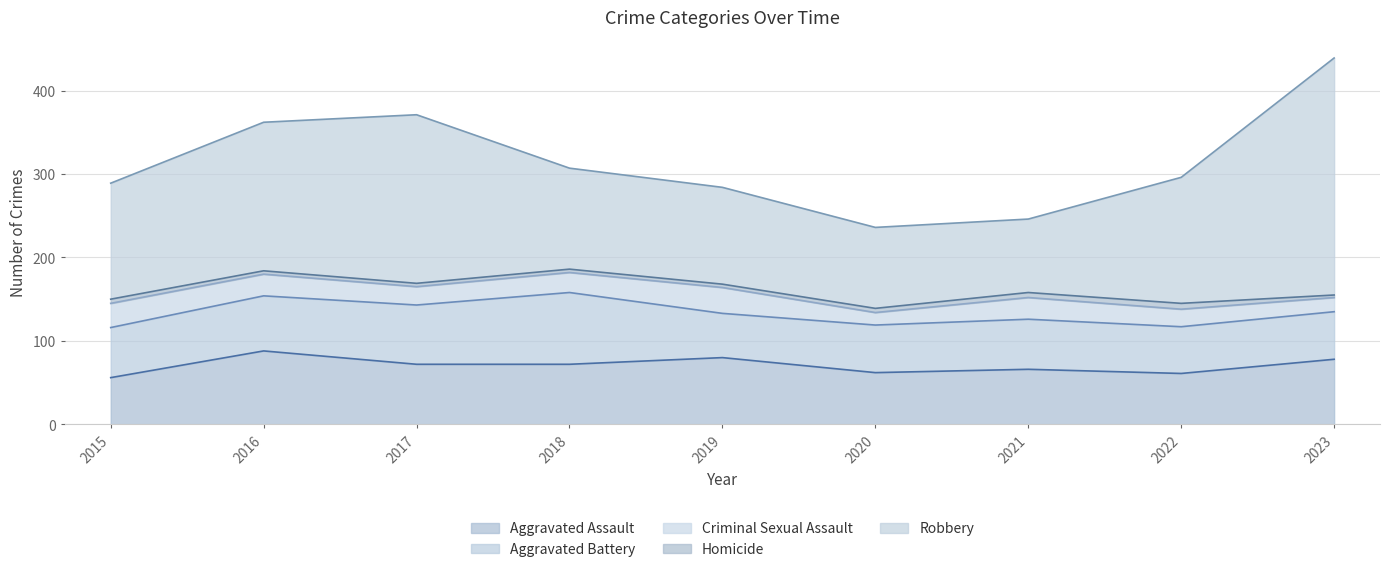

What is the difference between the Homicide values at 2020 and 2023?

2